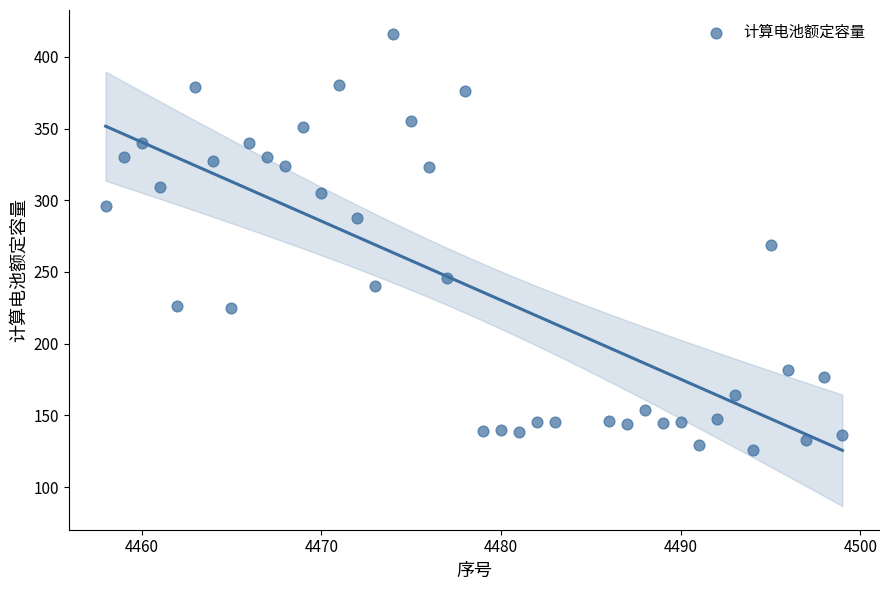

How many data points are displayed?

40